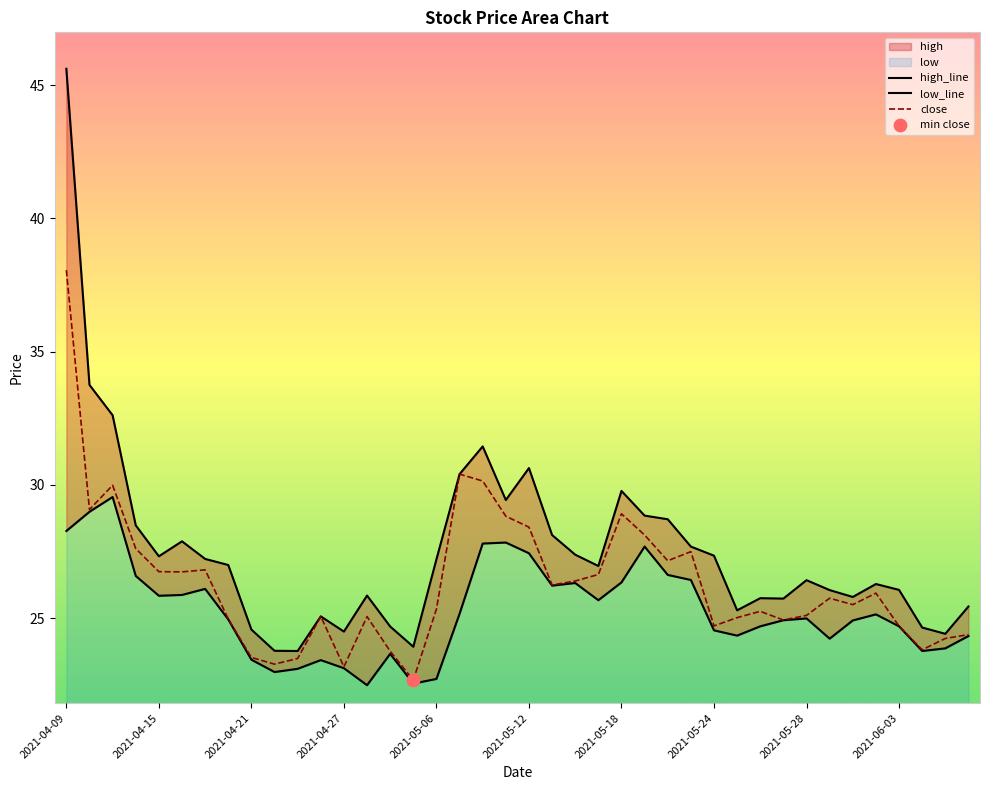

Which series contains the lowest Y value?

low_line